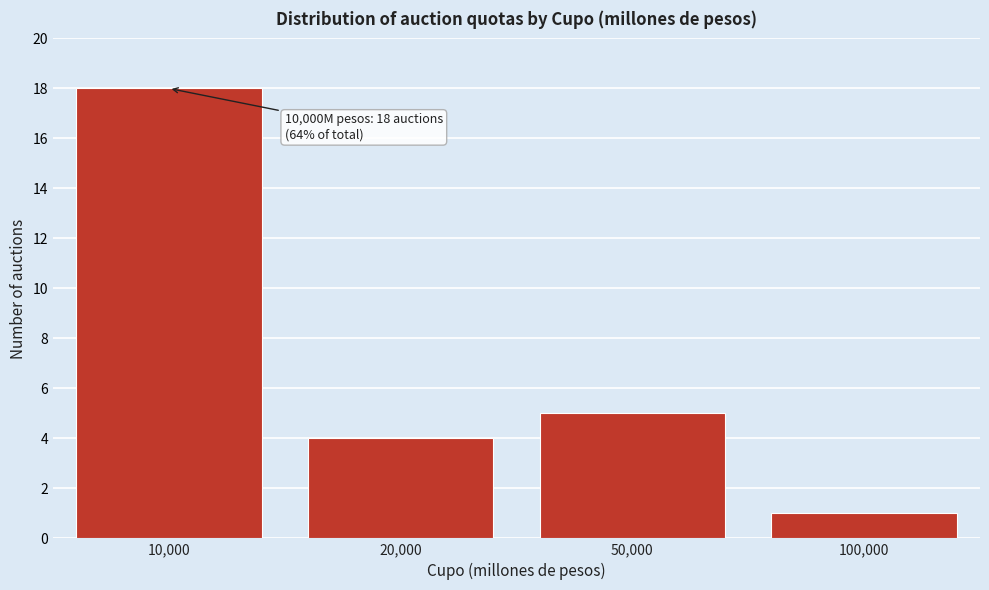

Reading left to right, what are all the values shown in this chart?

10,000=18	20,000=4	50,000=5	100,000=1